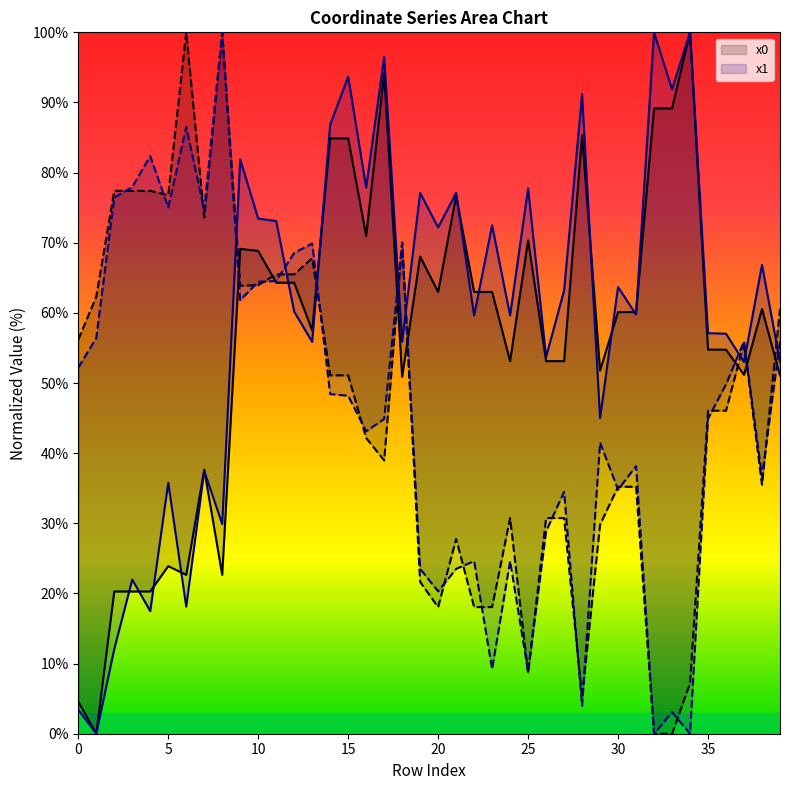

What is the average value of the y1 series?

45.7